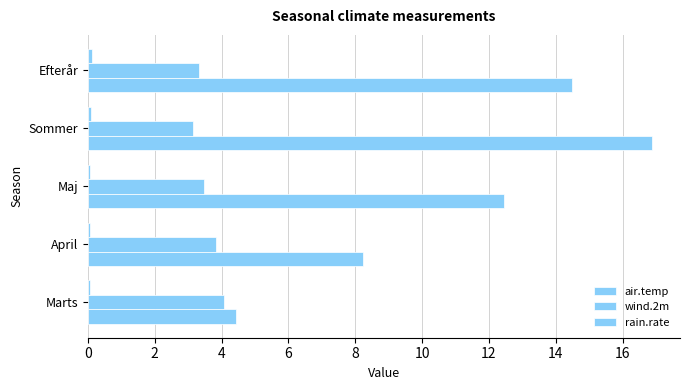

How many series are shown in this chart?

3